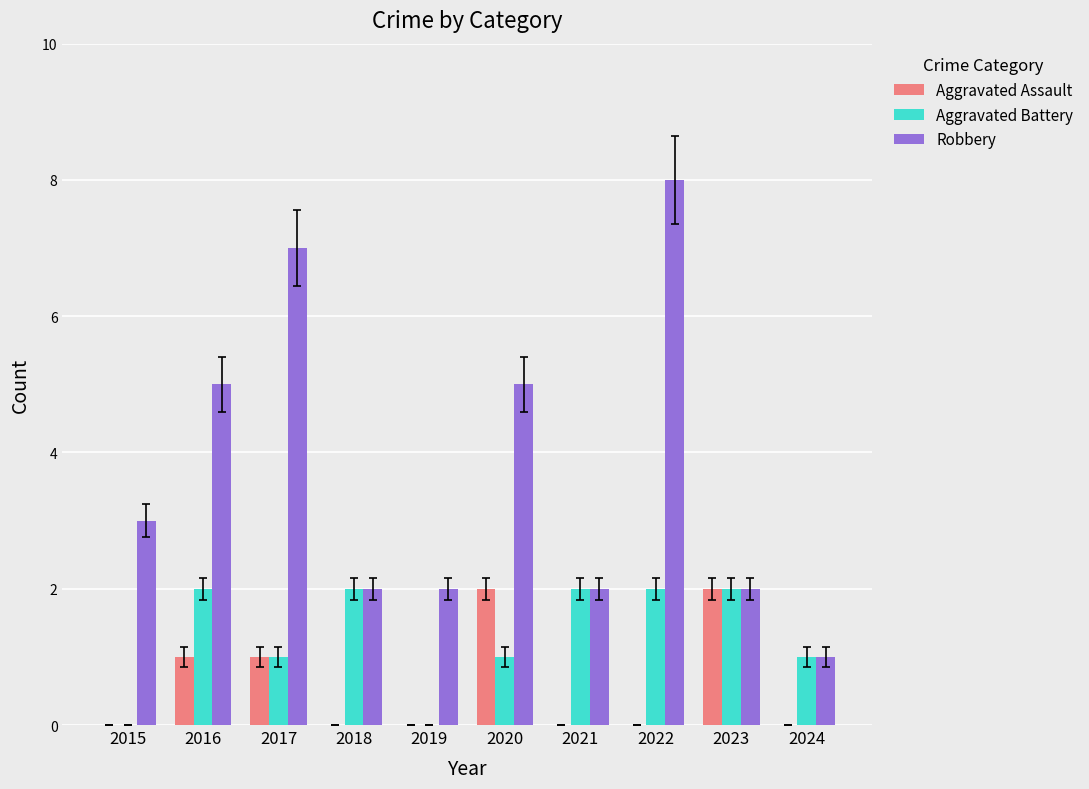

What is the average value of the Robbery series?

4